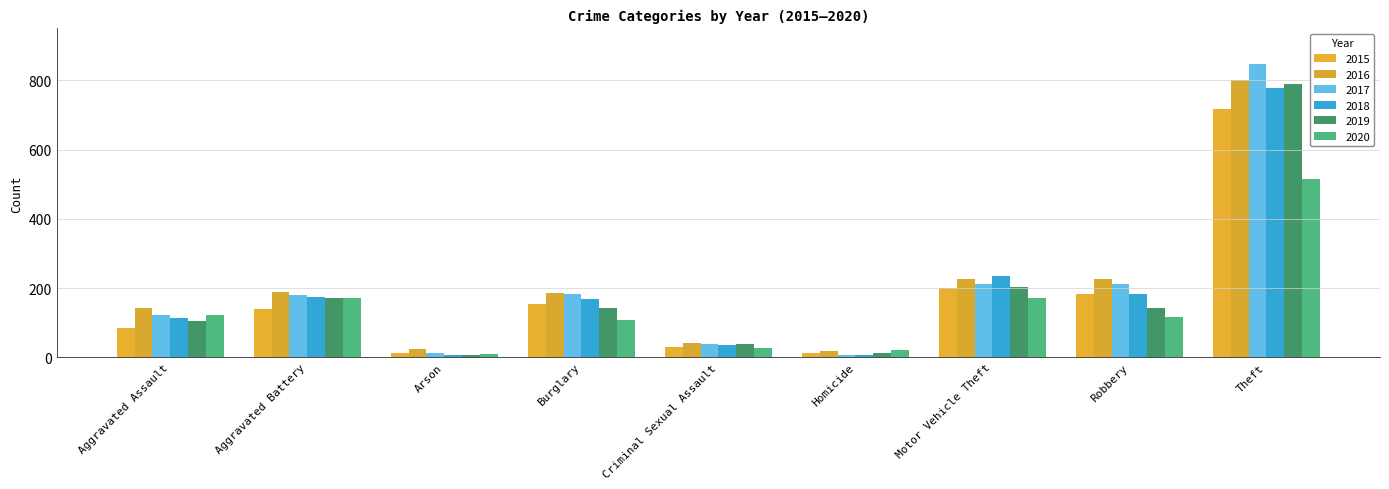

How many series are shown in this chart?

6